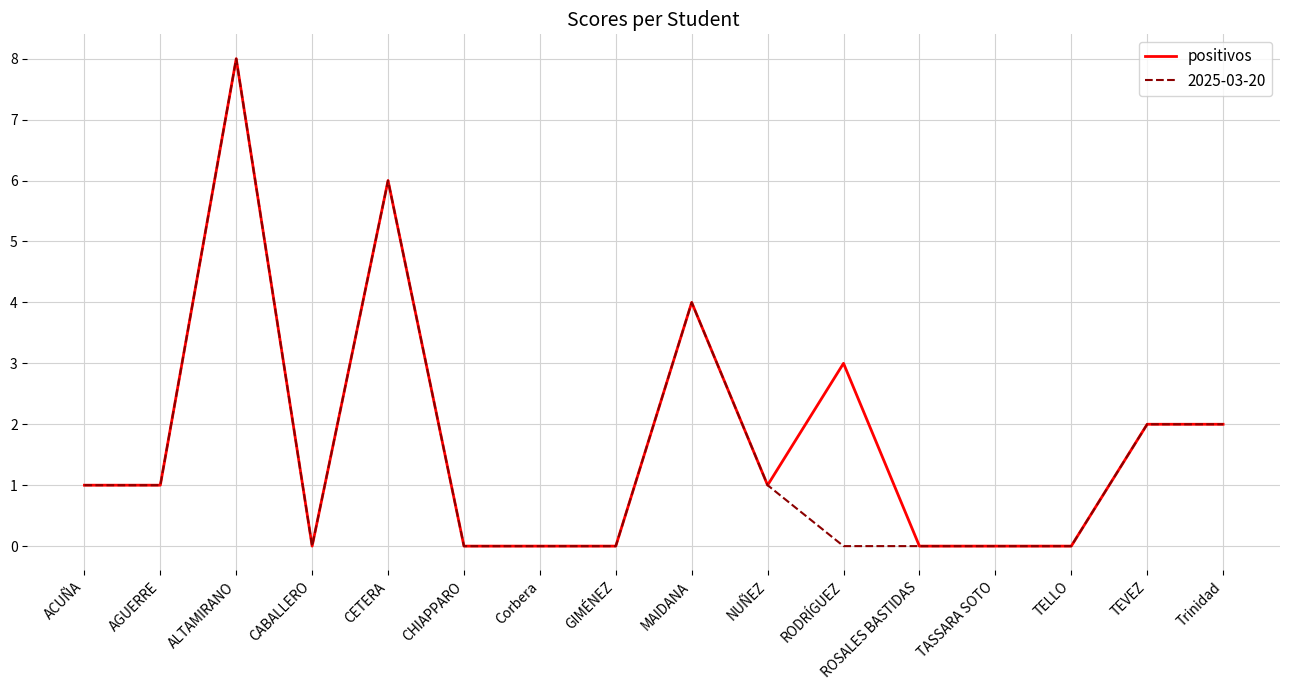

Which category has the highest value across all series?

ALTAMIRANO